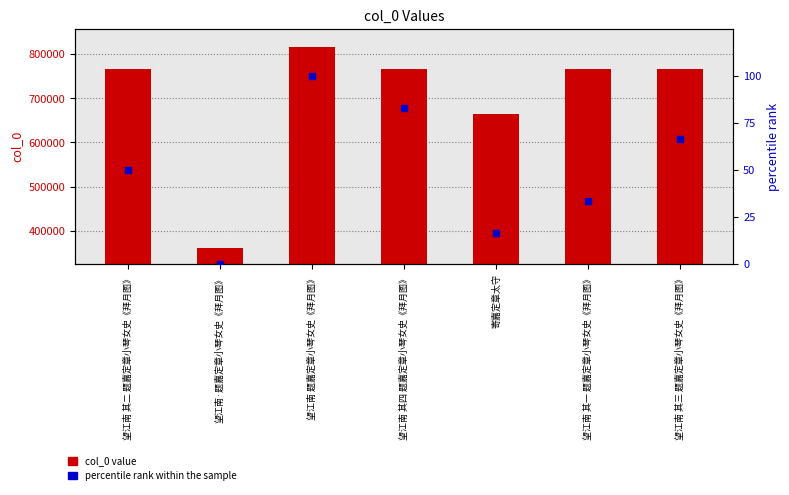

At how many categories does at least one series exceed 312054?

7